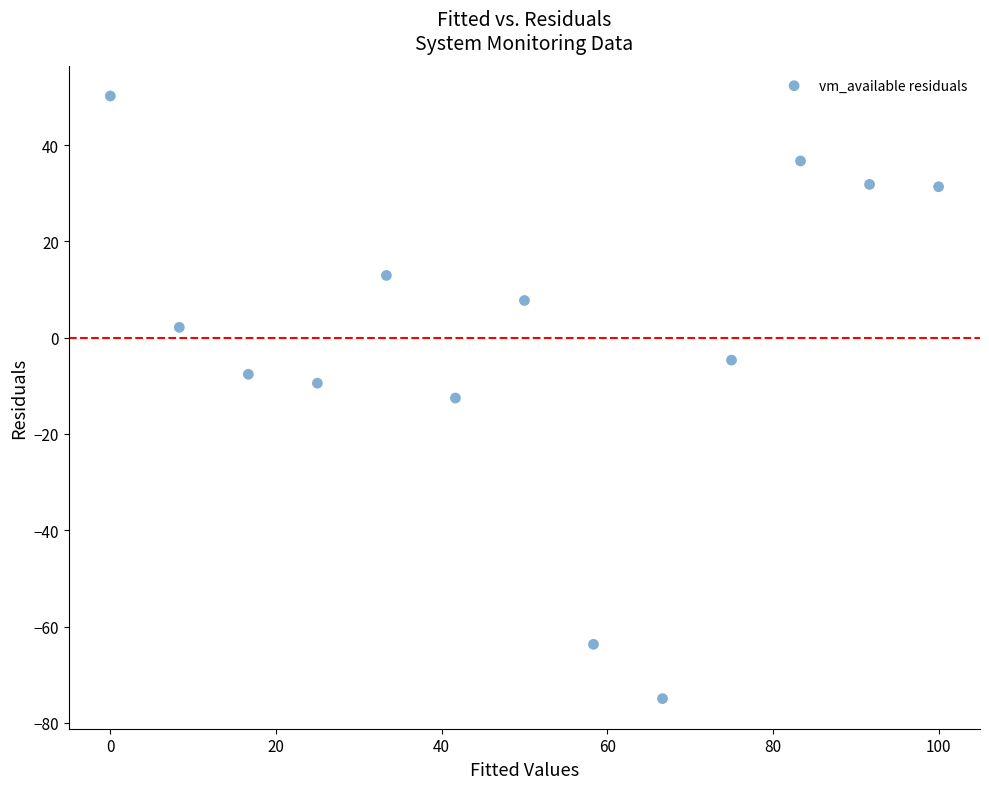

What is the range of X values (max minus min)?

100.0